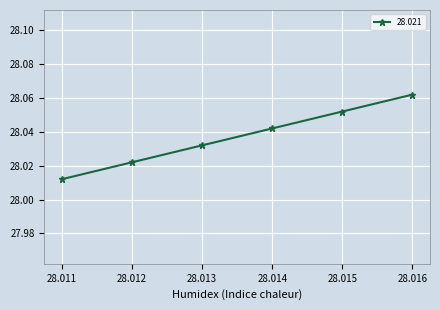

Which category has the lowest value across all series?

28.011